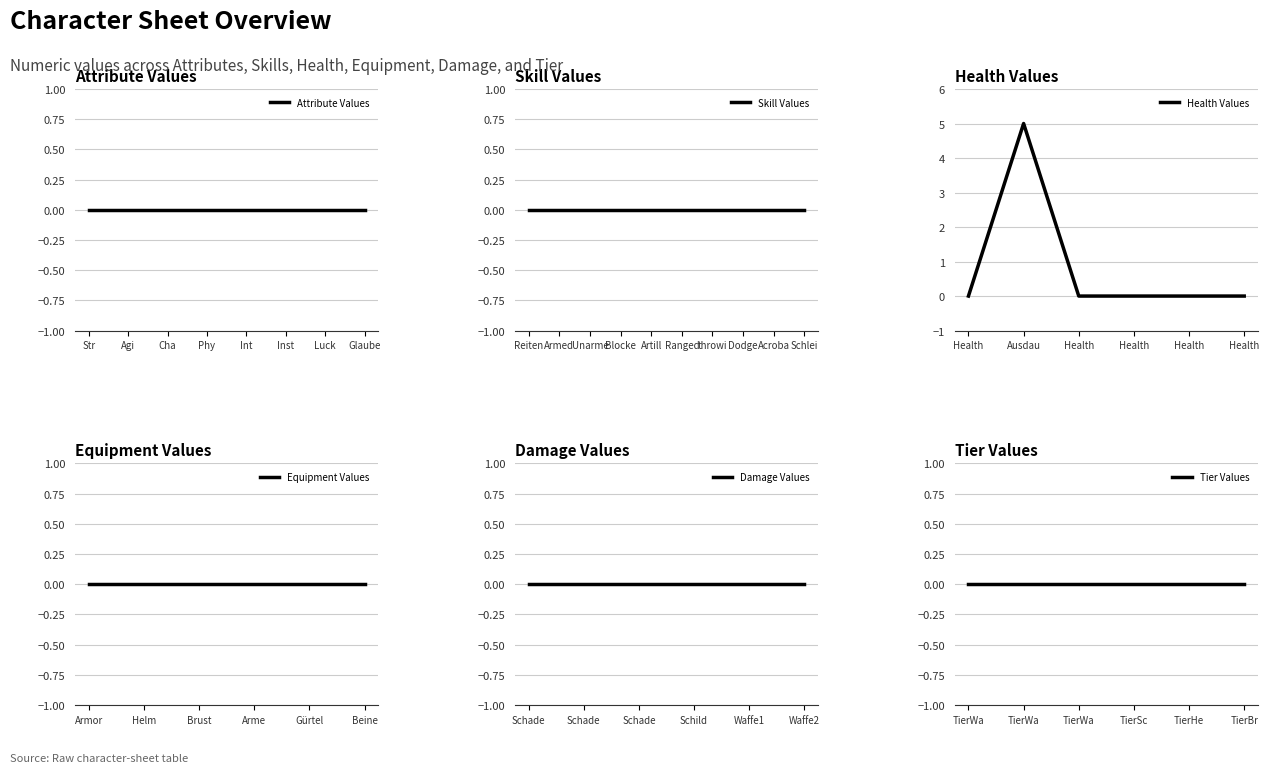

At how many categories does at least one series exceed 0?

1